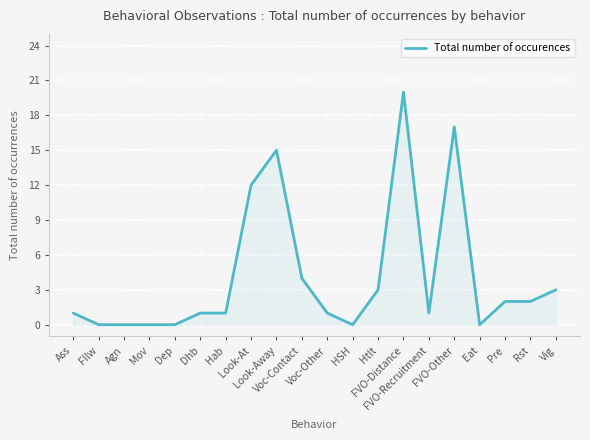

Which has a higher value, Eat or Look-Away?

Look-Away